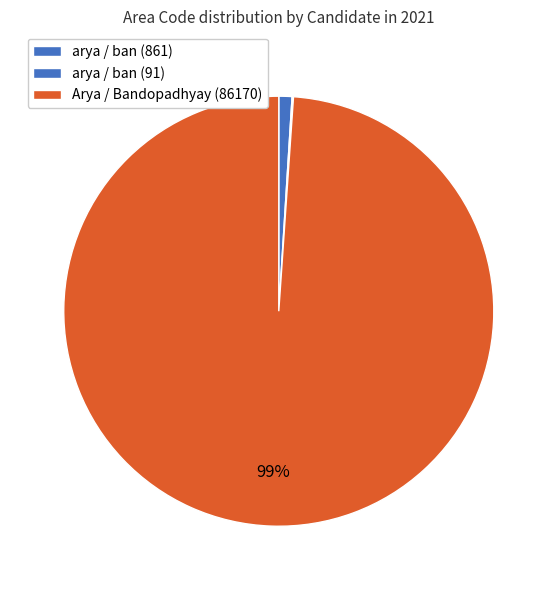

To the nearest percent, what is the difference between the largest and smallest slice percentages?

99%